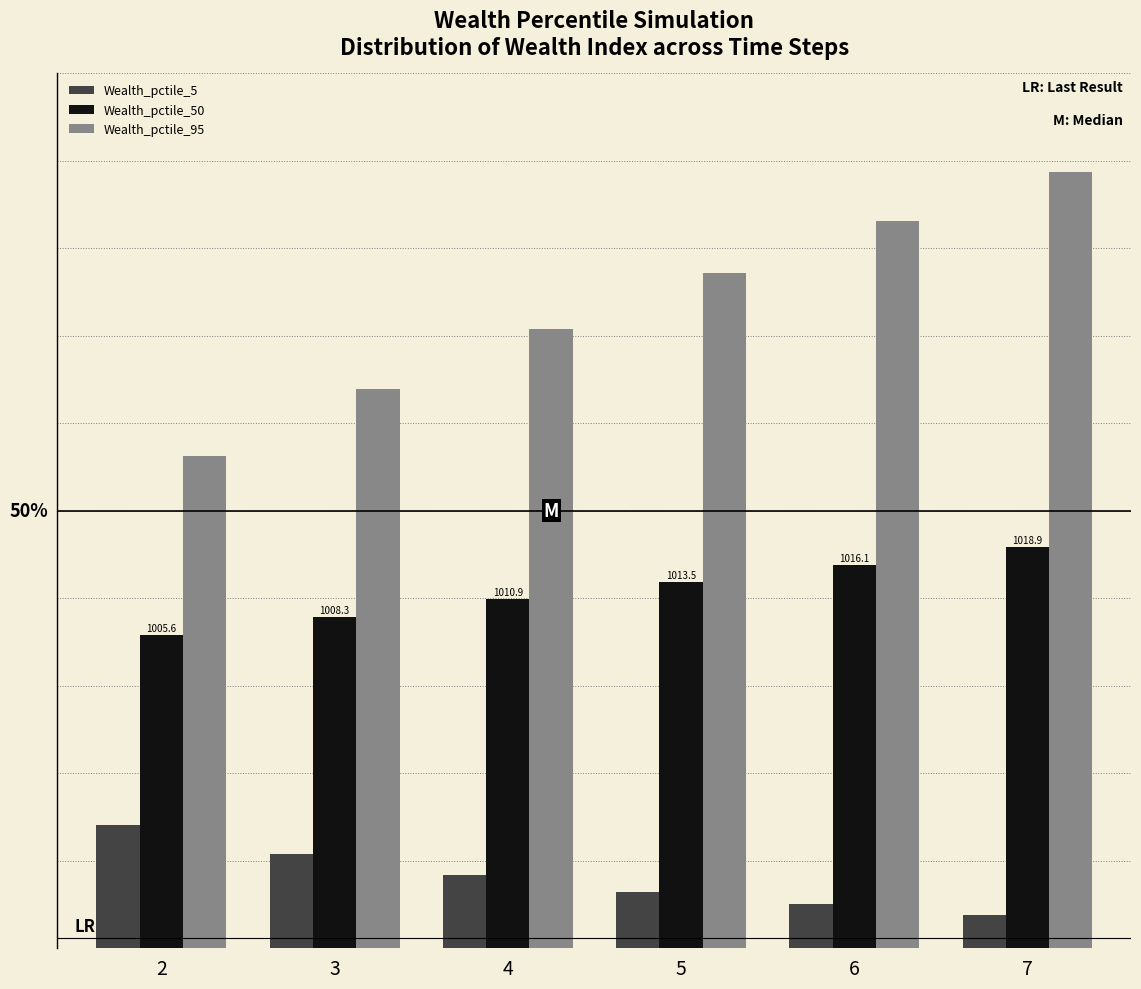

What is the total value across all series at 5?

3040.5